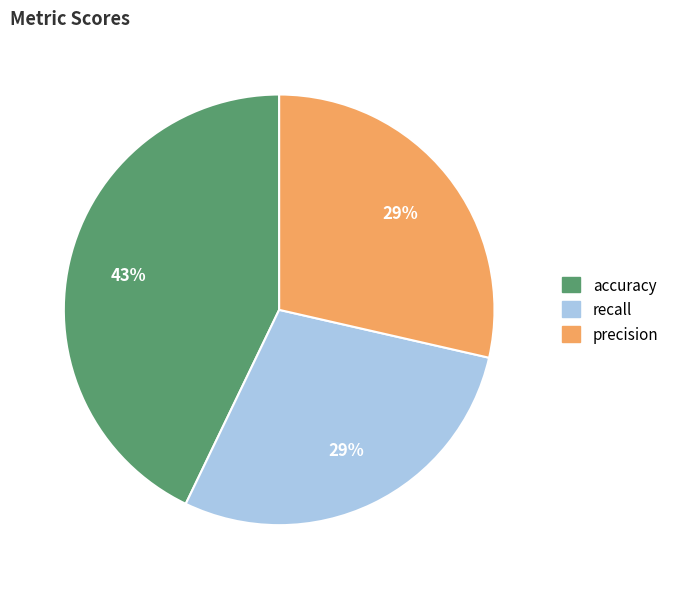

The precision slice represents 29% of the pie. True or false?

True